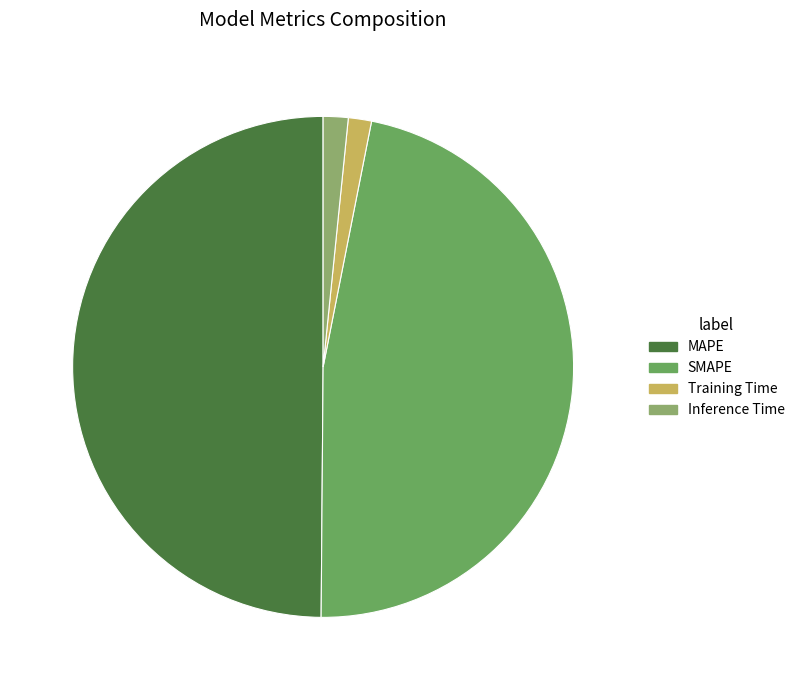

Is it true that Inference Time is 2% of the pie?

True